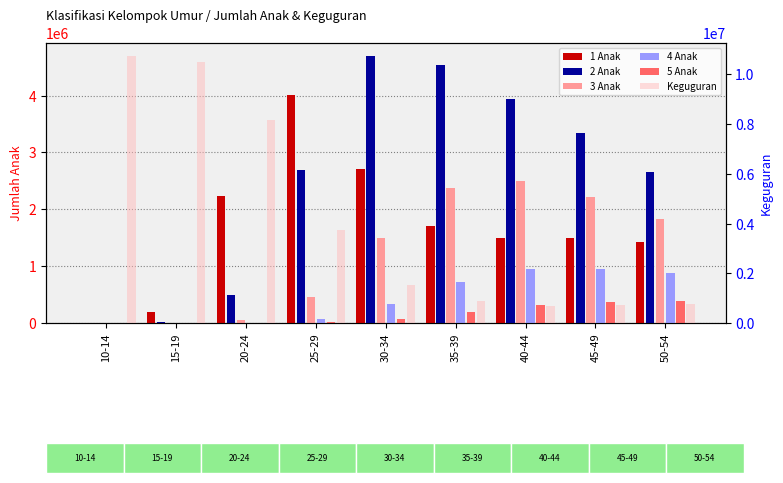

Reading left to right, extract all data points from this chart.

1 Anak: 1630	195604	2227746	4008990	2707199	1711606	1498209	1493901	1419549
2 Anak: 235	15005	491547	2684811	4689514	4528780	3936078	3341789	2655857
3 Anak: 6	744	51060	465938	1500050	2371659	2489838	2211306	1836882
4 Anak: 0	74	6004	71884	327327	721019	947690	953402	870940
5 Anak: 0	0	835	11871	70591	194411	316866	373199	381620
Keguguran: 10730557	10519155	8159938	3731007	1530754	883775	703785	704784	761158